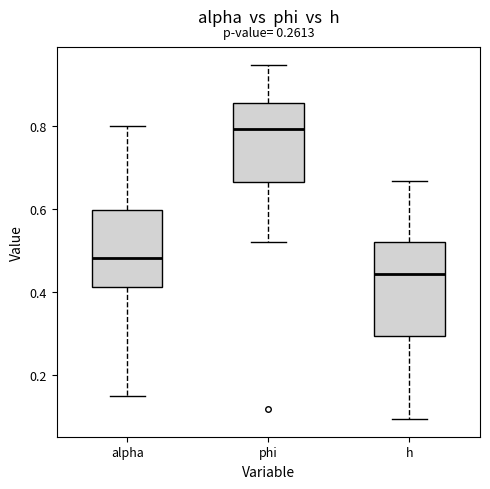

Which box's median line is the highest?

phi